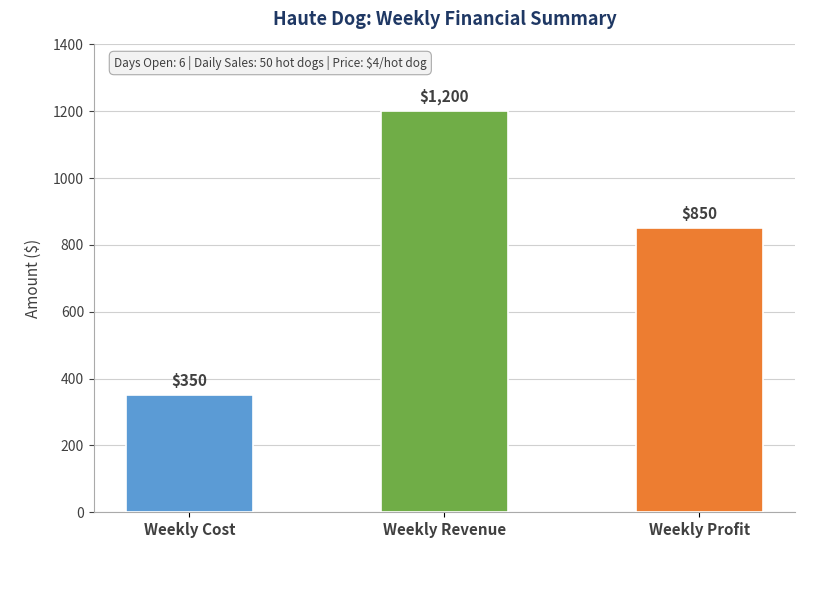

What is the value of the 2nd bar from the left?

1200